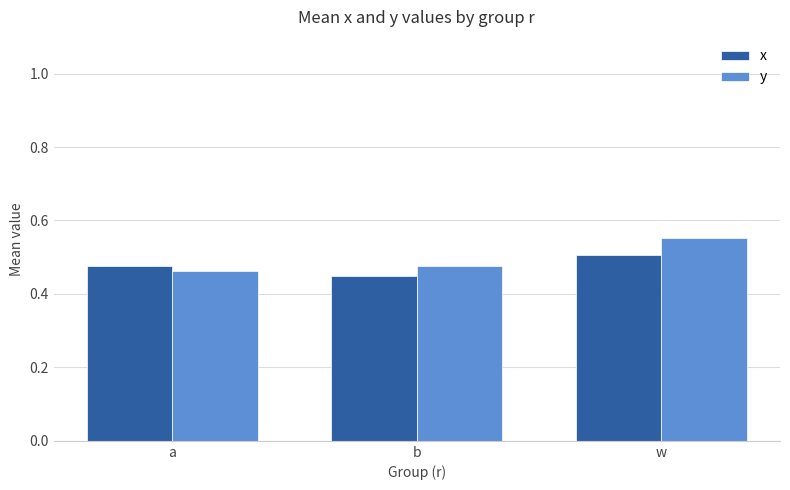

The value of y at w is 0.2. True or false?

False